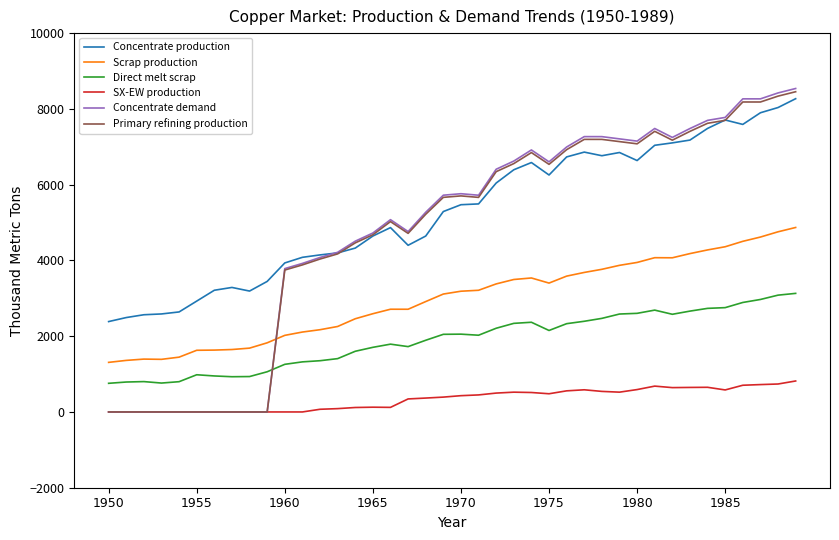

Which series has the largest range (max minus min)?

Concentrate demand